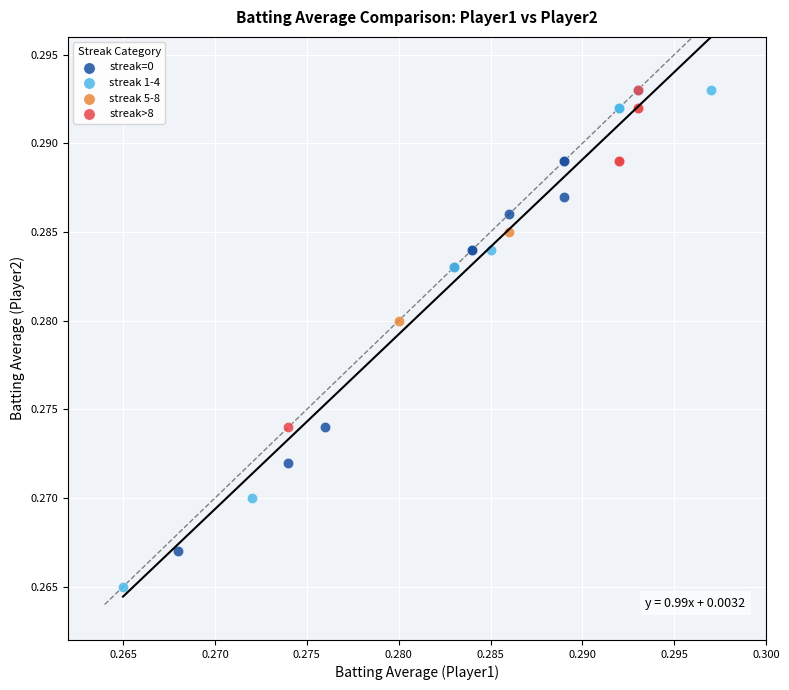

Which series contains the lowest Y value?

streak 1-4